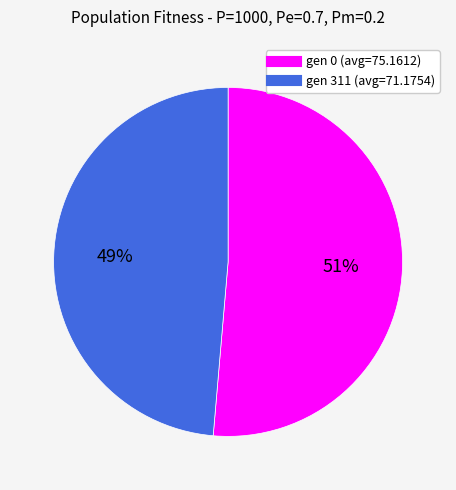

To the nearest percent, what is the average slice percentage?

50%